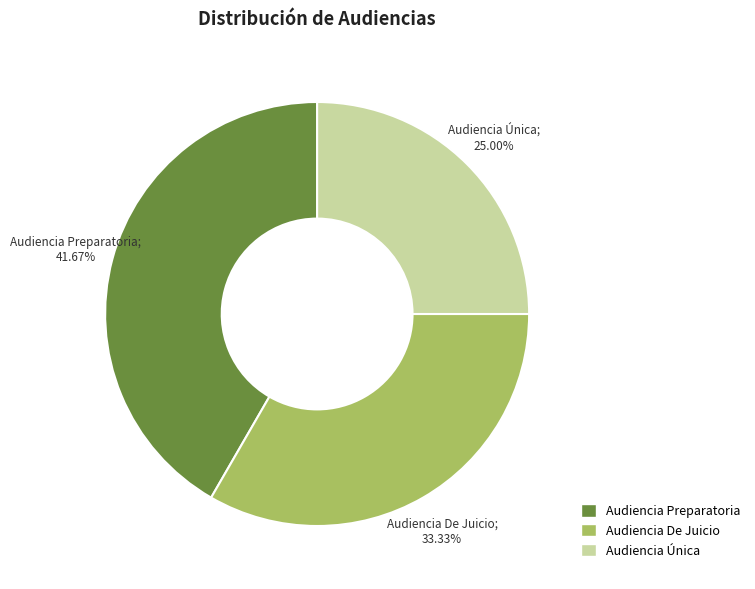

To the nearest percent, what is the combined percentage of Audiencia De Juicio and Audiencia Única?

58%